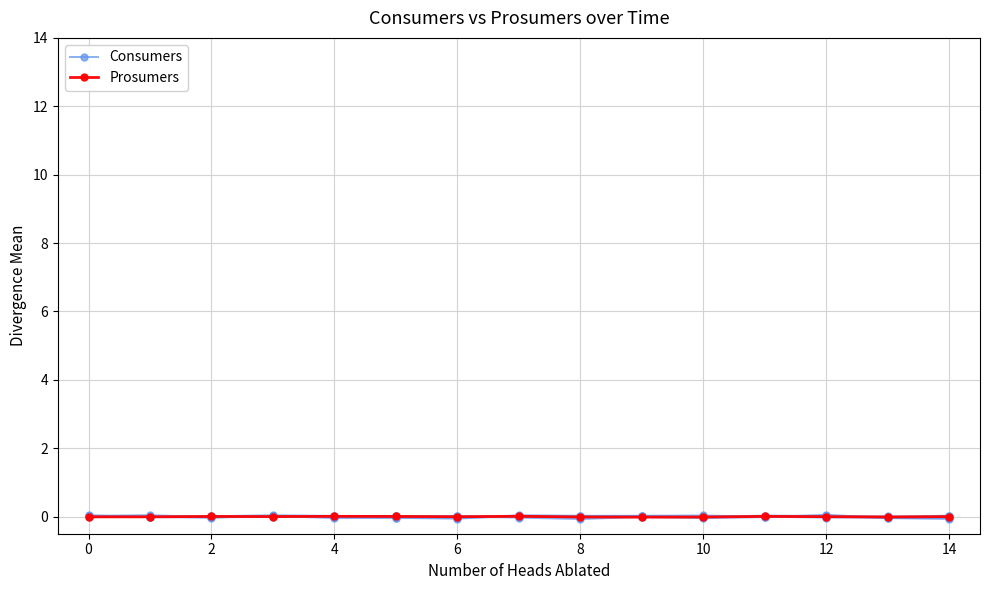

At how many categories does at least one series exceed 0?

11